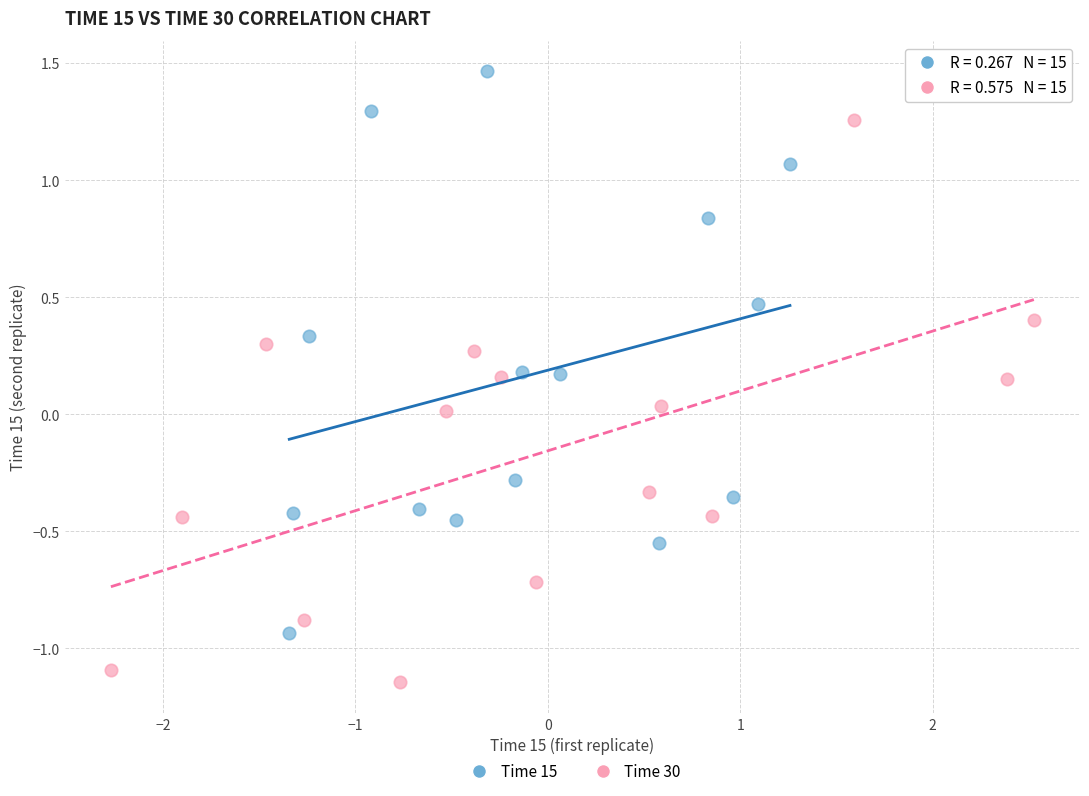

Which series reaches the maximum Y coordinate?

Time 15